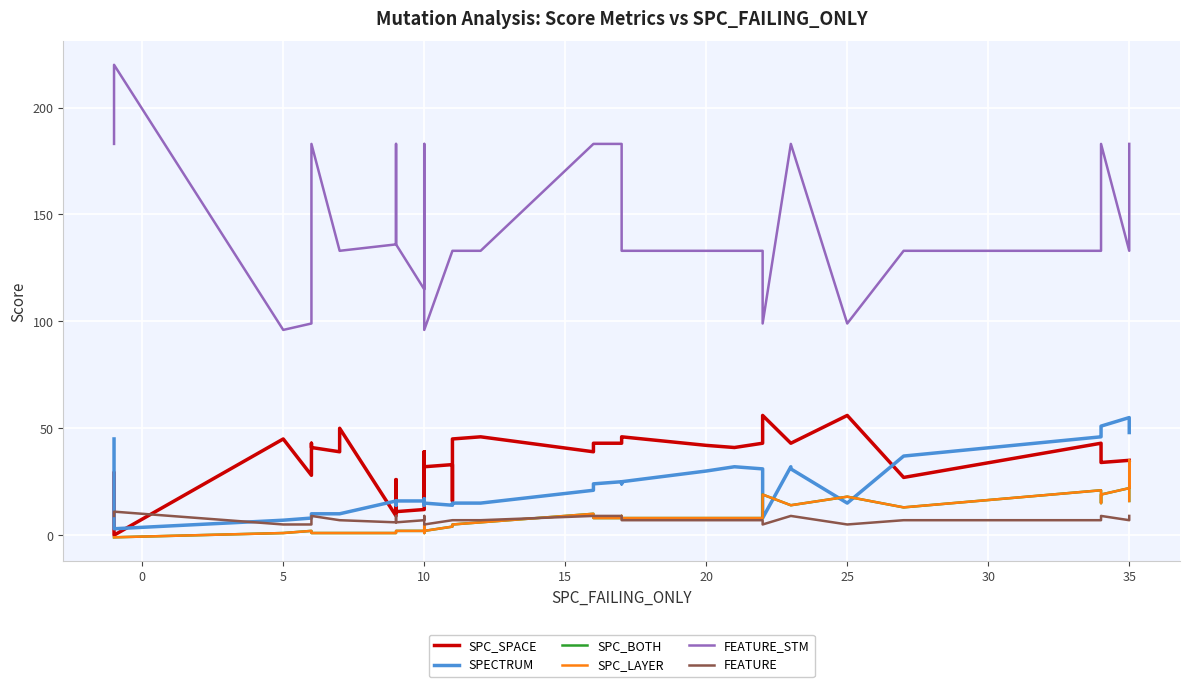

What value does the SPC_LAYER series have at 25, to the nearest 5?

20